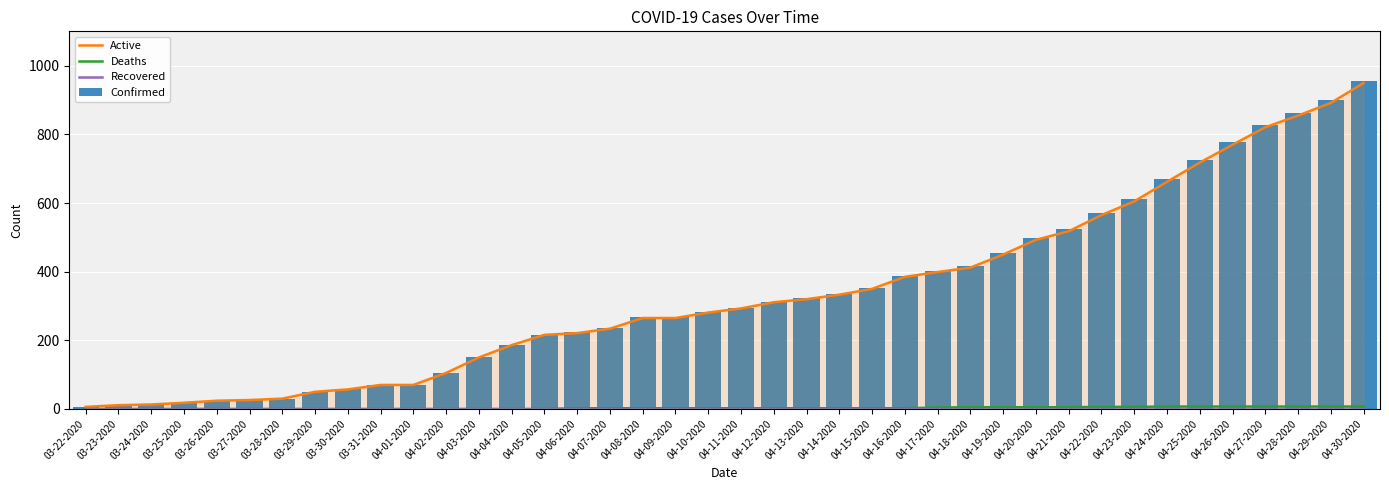

What is the value of the Active bar at the 3rd from the left?

13